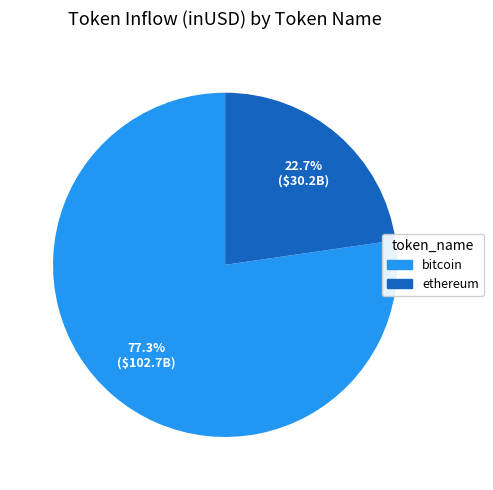

Rank the categories by value from lowest to highest.

ethereum, bitcoin